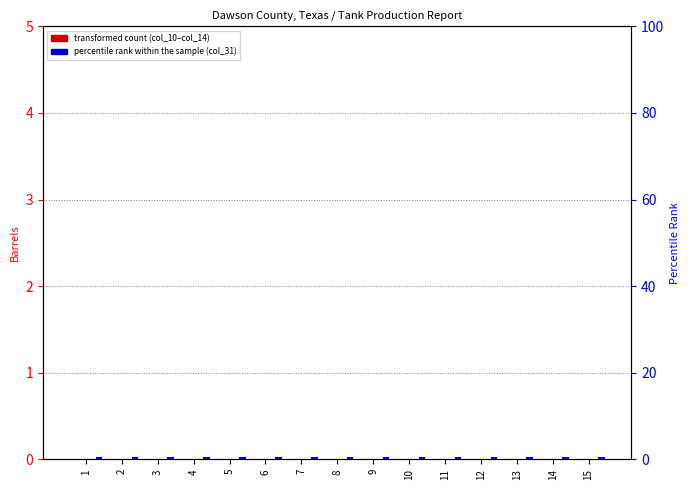

Between 4 and 5, which series saw the biggest shift?

col_10